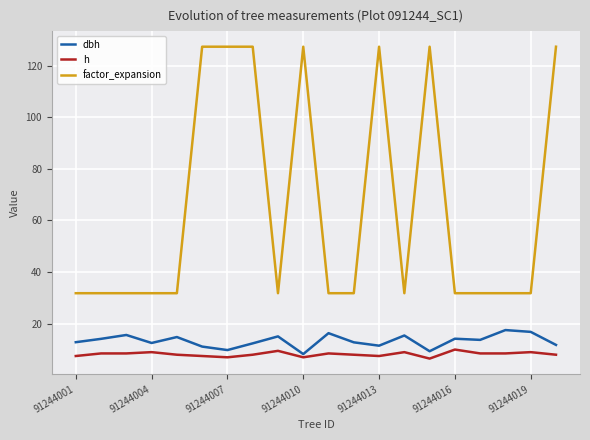

Does the chart have visible grid lines?

Yes